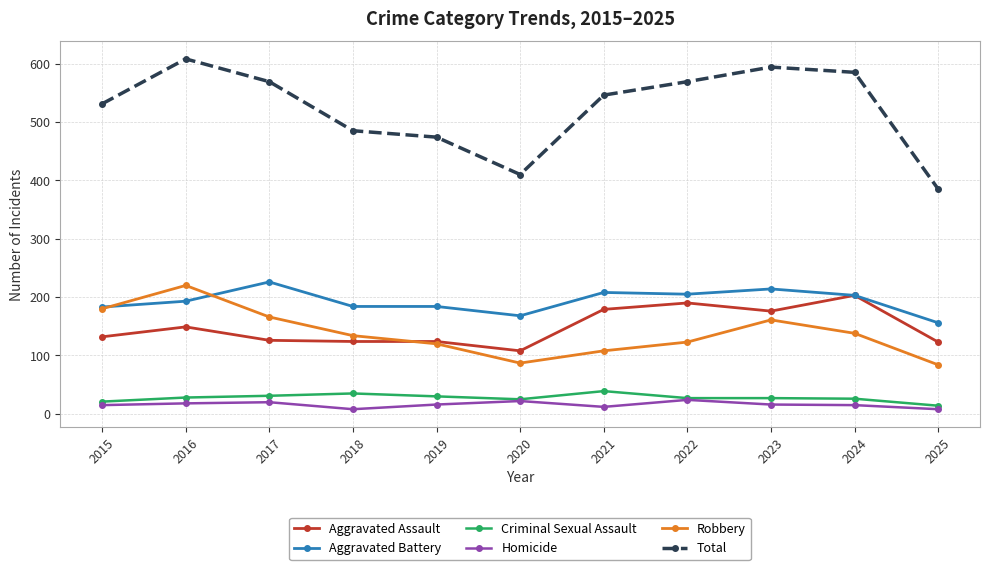

Is it true that Criminal Sexual Assault equals 31 at 2017?

True